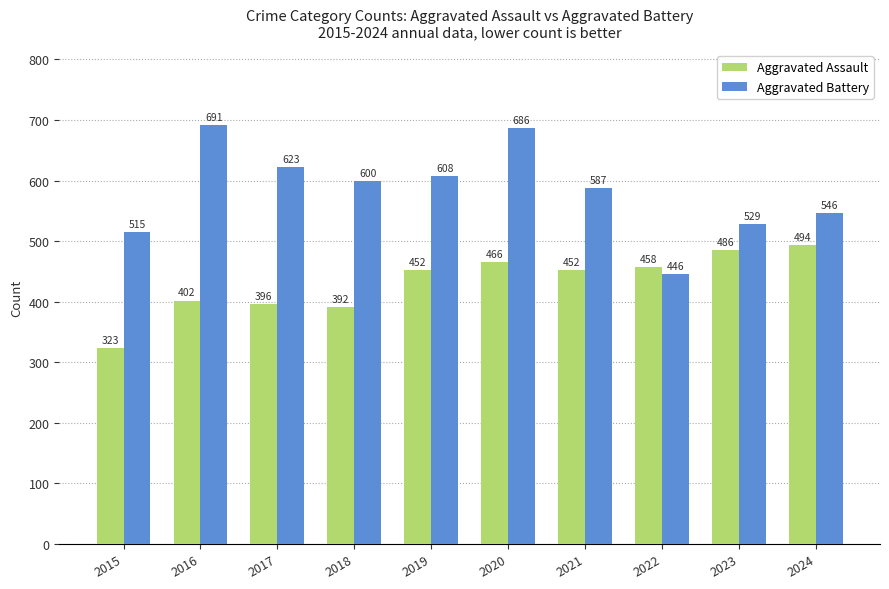

Reading left to right, list all the values displayed in this chart.

Aggravated Assault: 323	402	396	392	452	466	452	458	486	494
Aggravated Battery: 515	691	623	600	608	686	587	446	529	546